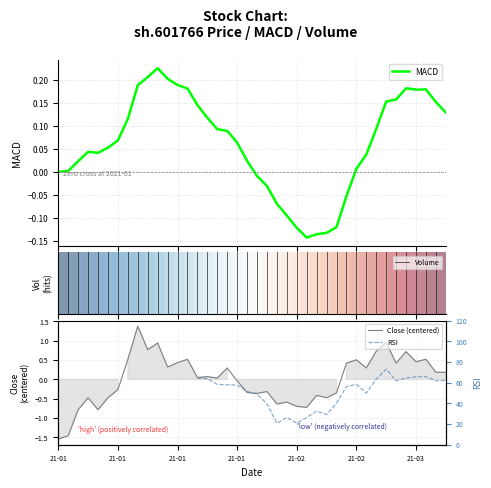

At 17, list the series in order from smallest to largest.

MACD, close